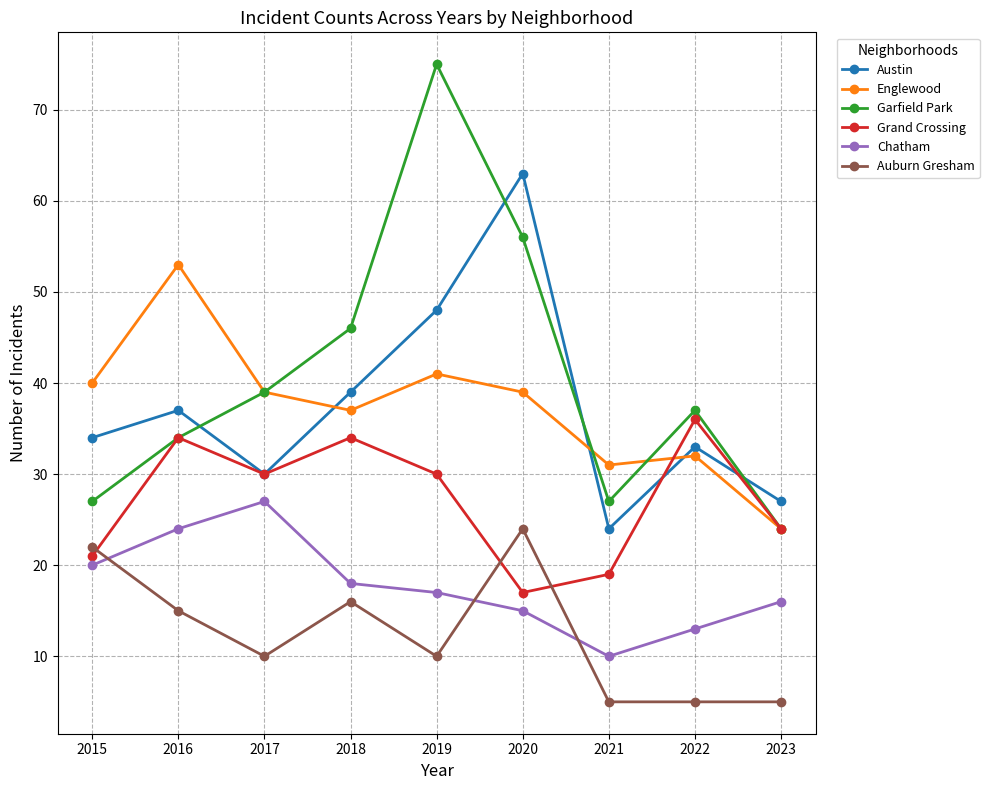

True or false: Auburn Gresham and Chatham cross at least once.

True